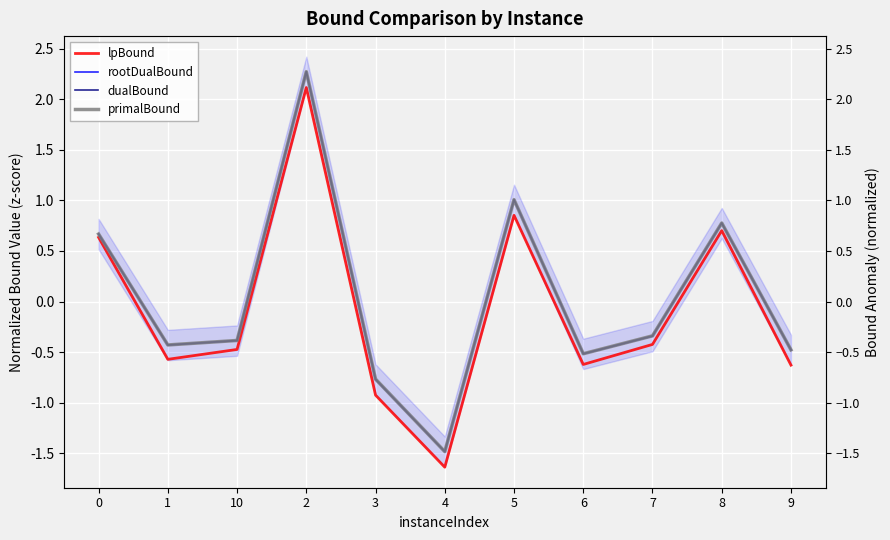

How many interior local peaks does the dualBound series have?

3